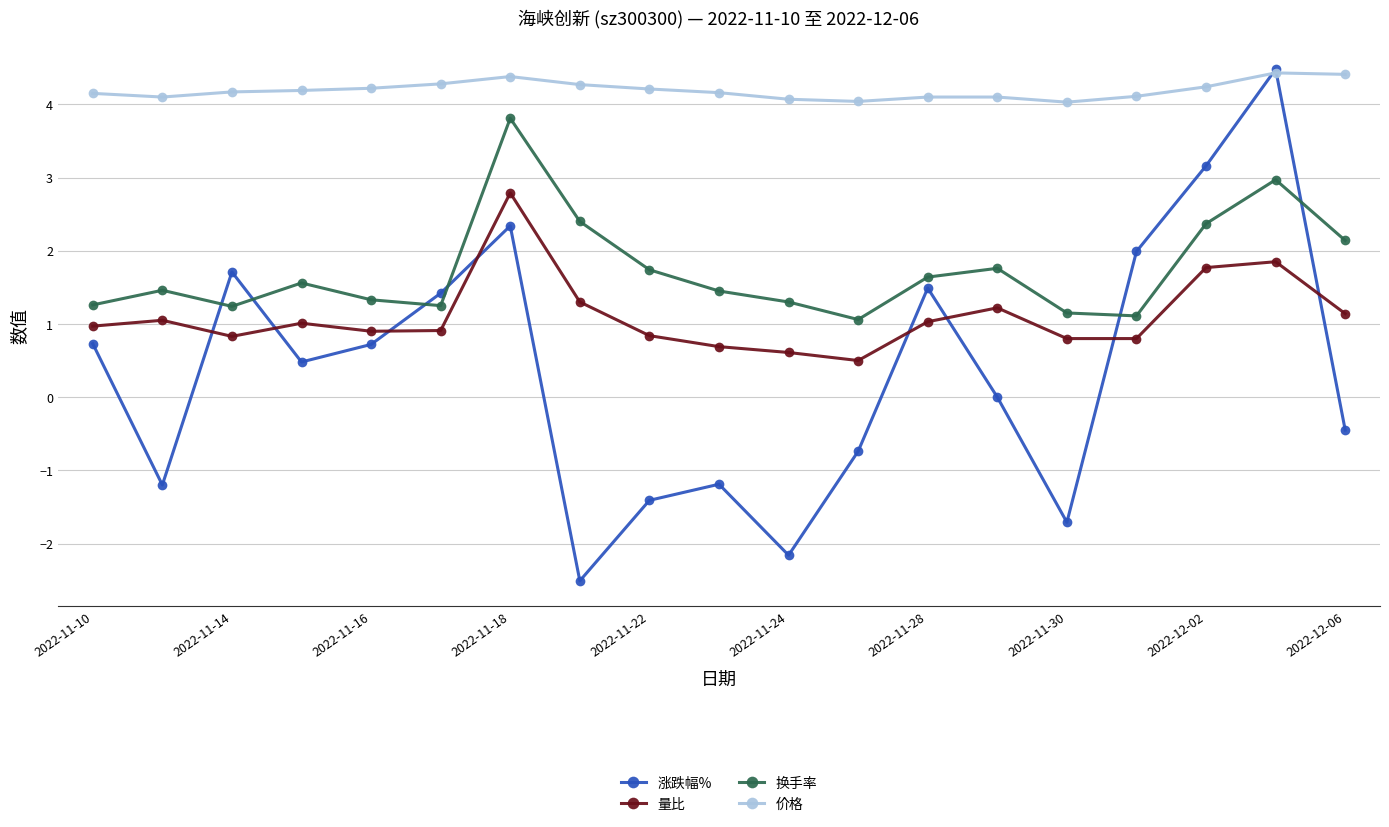

What is the sum of all 换手率 values?

33.0